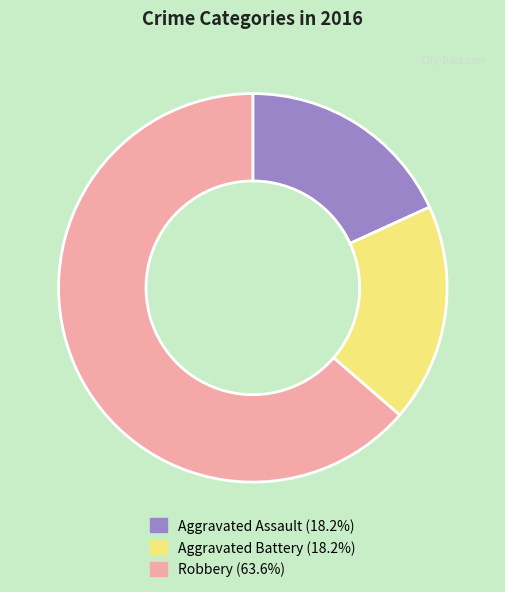

Which category has the biggest portion of the pie?

Robbery